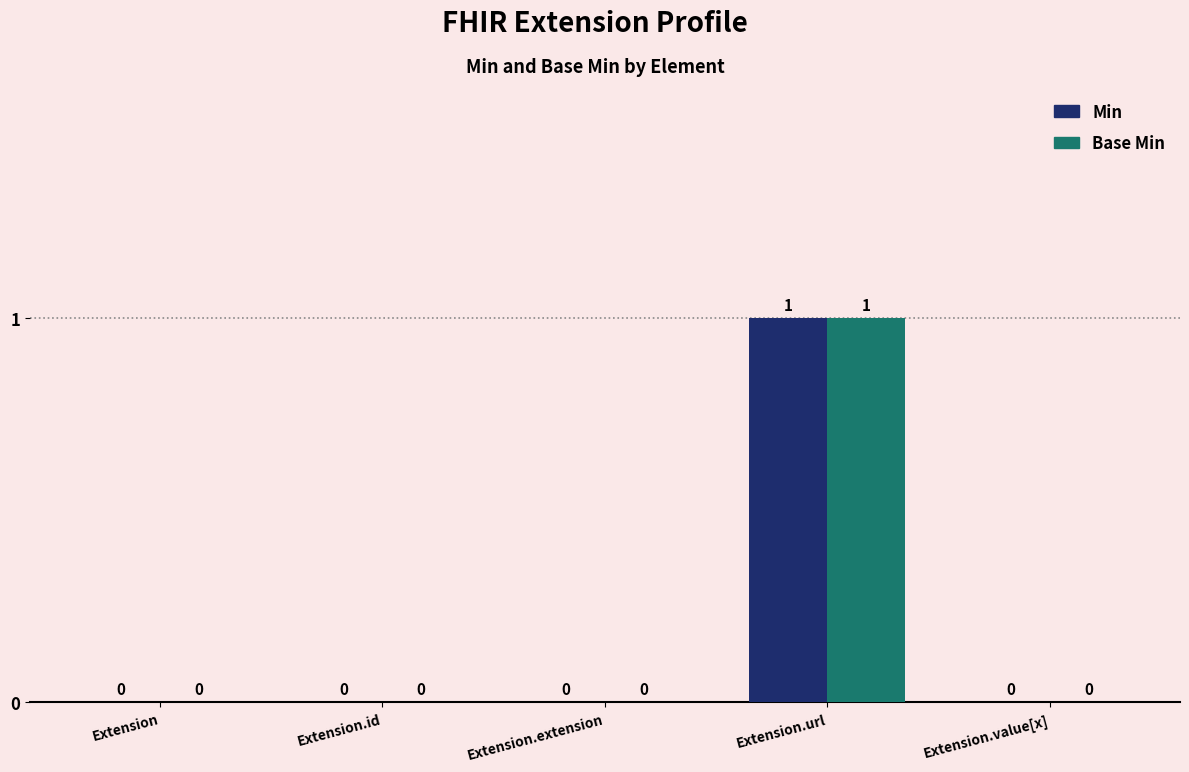

Does the chart contain stacked bars?

No